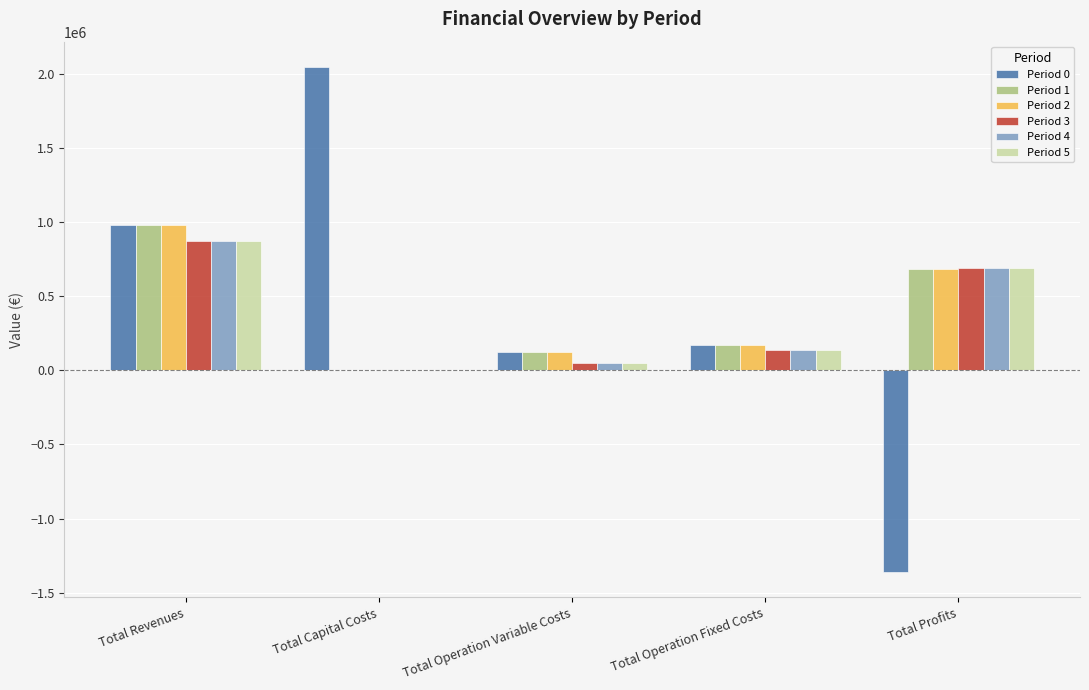

Which category has the highest value in the Period 0 series?

Total Capital Costs